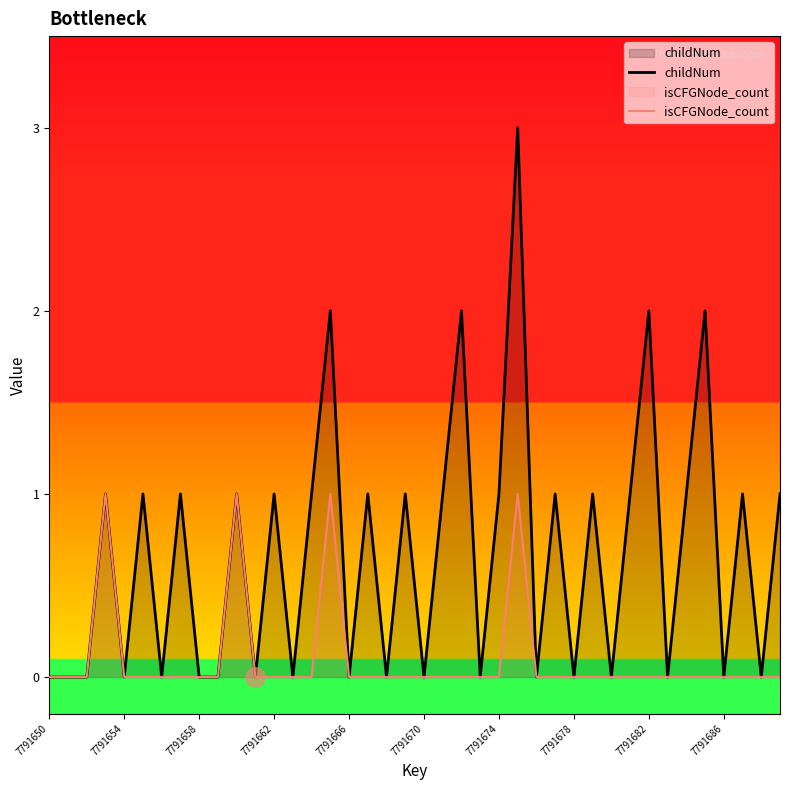

The value of childNum at 7791666 is 1. True or false?

False